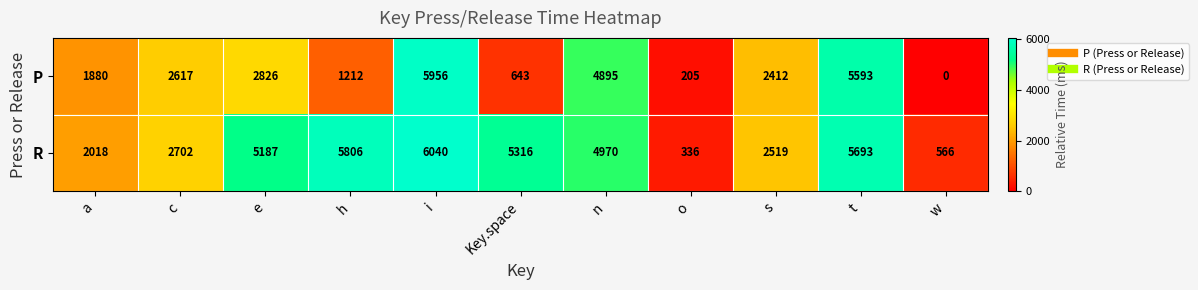

What is the minimum value for R?

336